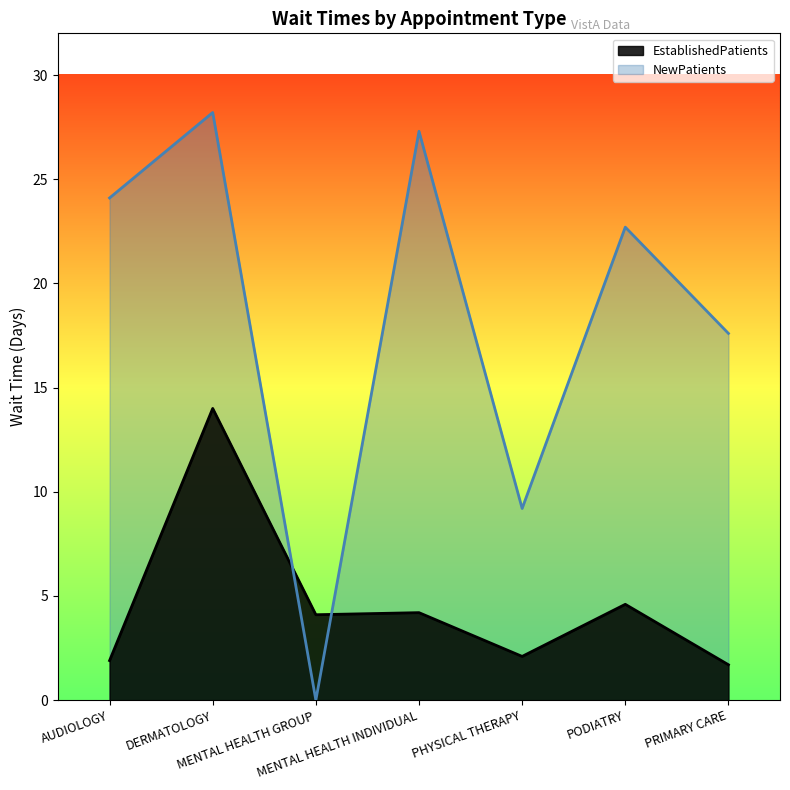

List the series in order of their peak value, lowest first.

EstablishedPatients, NewPatients